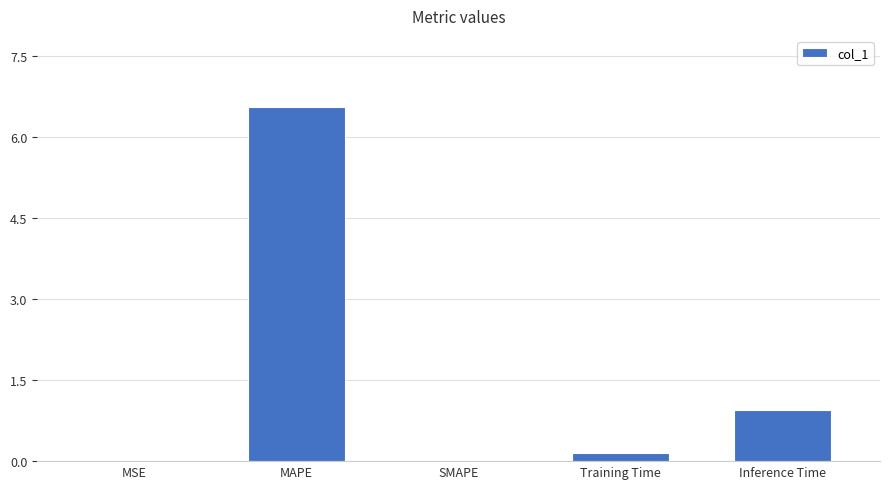

How many categories are shown in the chart?

5